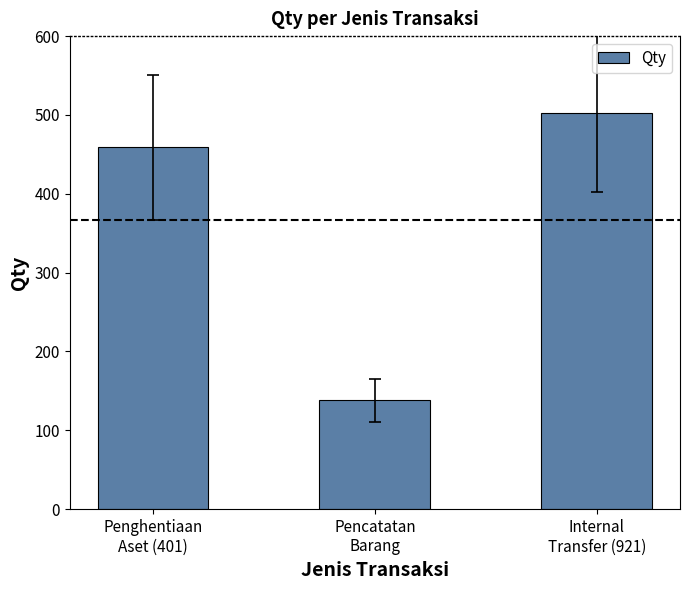

At which category does the chart reach its peak across all series?

Internal
Transfer (921)